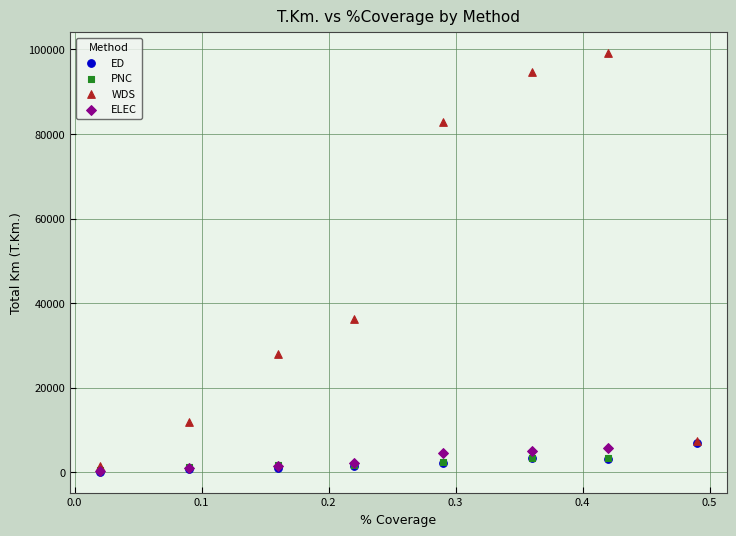

Which series reaches the maximum Y coordinate?

WDS